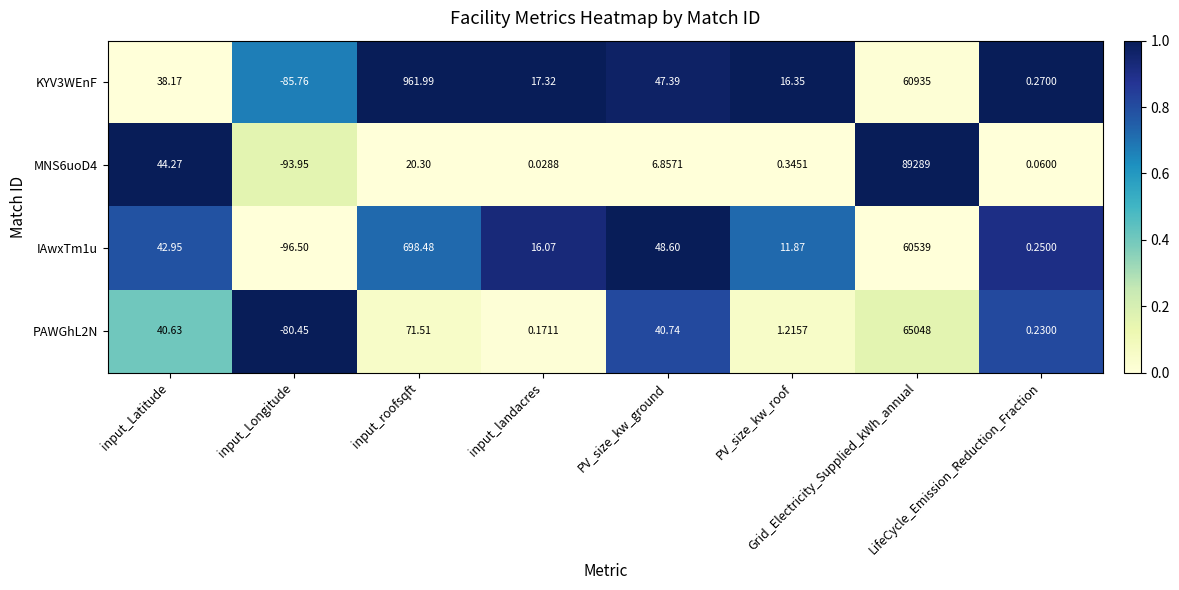

Which label corresponds to the smallest value in the chart?

input_Longitude